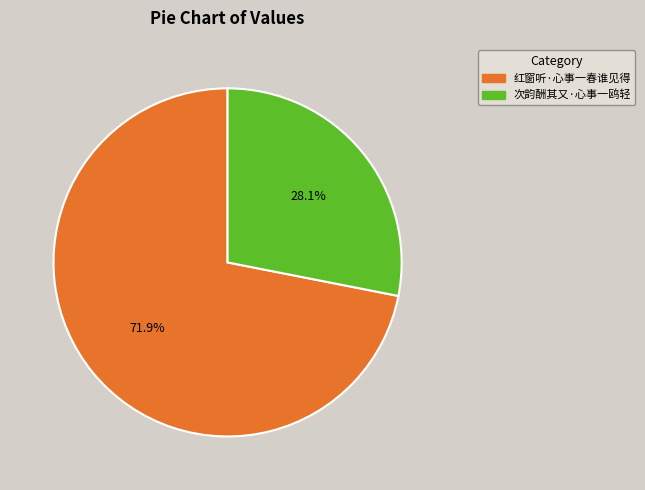

Is 次韵酬其又·心事一鸥轻 the majority of the pie?

No